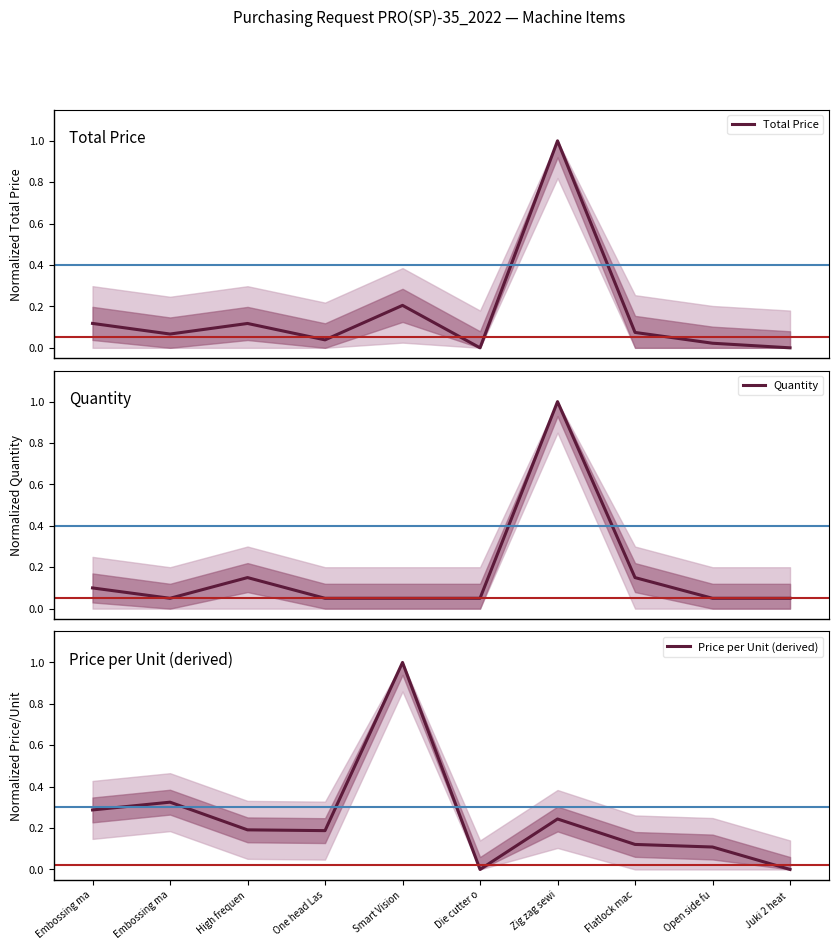

The Price per Unit (derived) series shows -0.3 at Die cutter o. True or false?

False